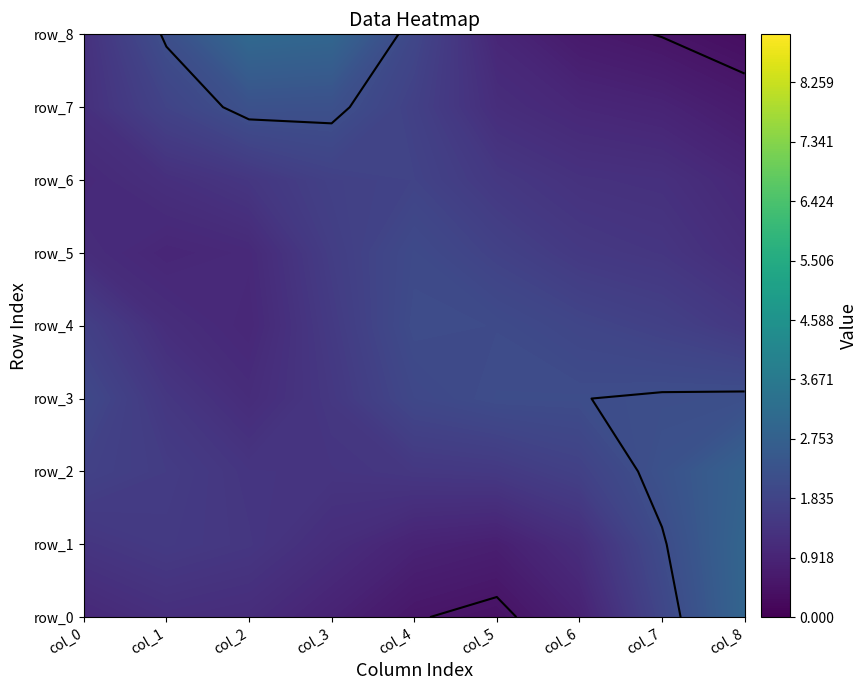

Rank the series by their maximum value, from lowest to highest.

row_0, row_4, row_6, row_3, row_7, row_1, row_2, row_5, row_8